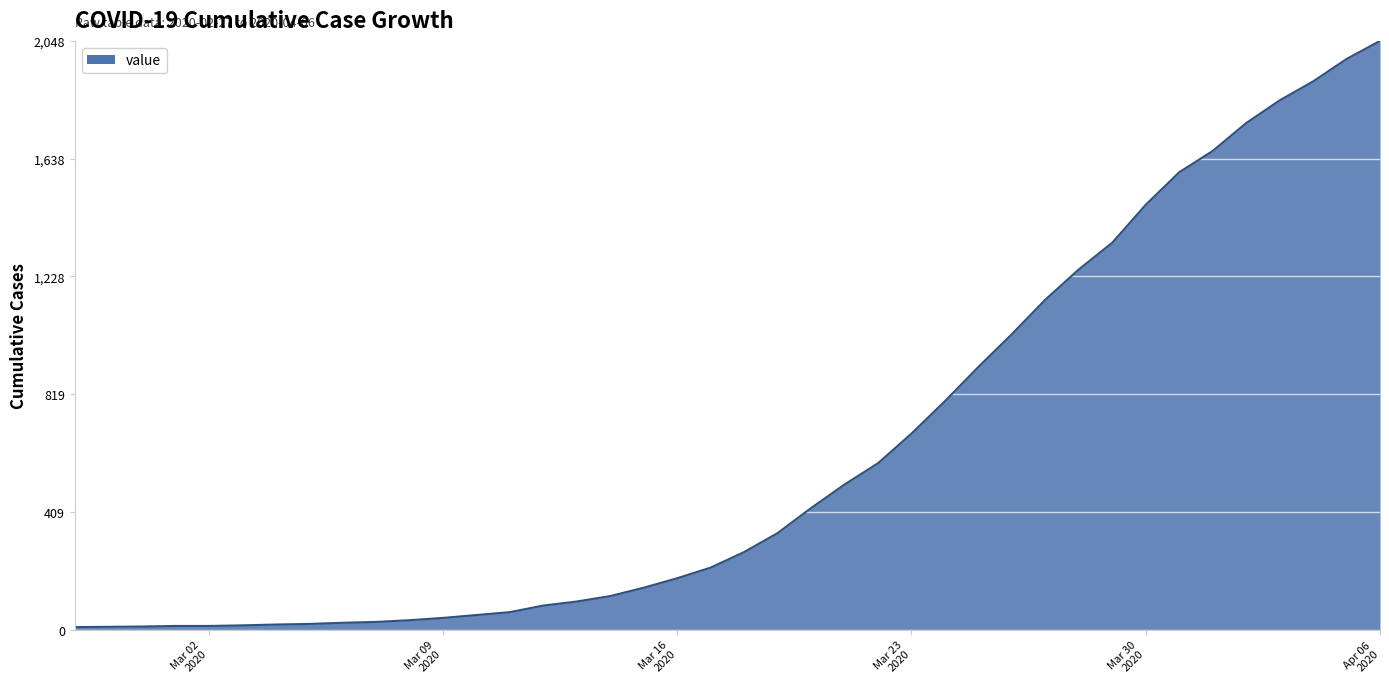

True or false: the data has more than 0 interior local peaks.

False